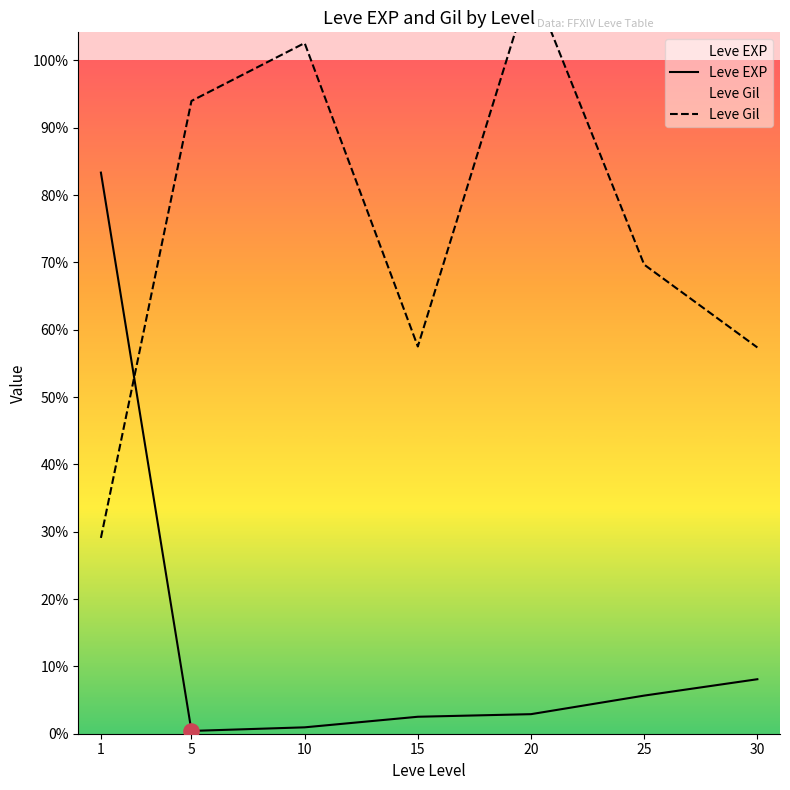

At how many categories does at least one series exceed 566?

2